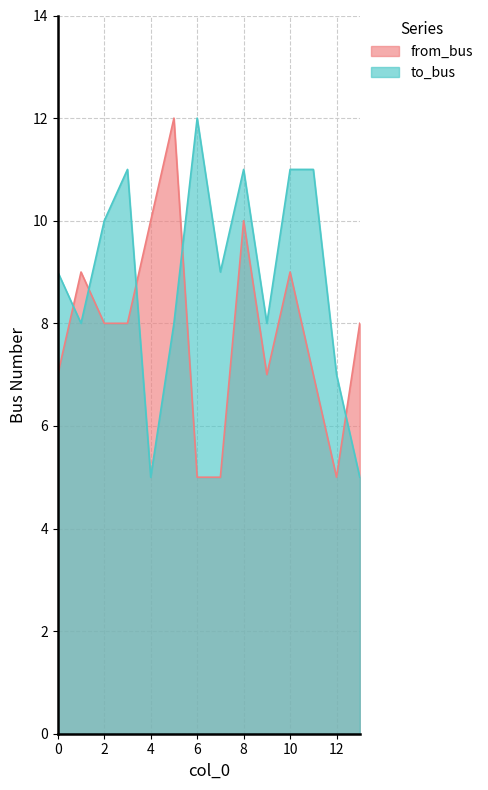

Reading right to left, transcribe all the data shown in this chart.

to_bus: 13=5	12=7	11=11	10=11	9=8	8=11	7=9	6=12	5=8	4=5	3=11	2=10	1=8	0=9
from_bus: 13=8	12=5	11=7	10=9	9=7	8=10	7=5	6=5	5=12	4=10	3=8	2=8	1=9	0=7